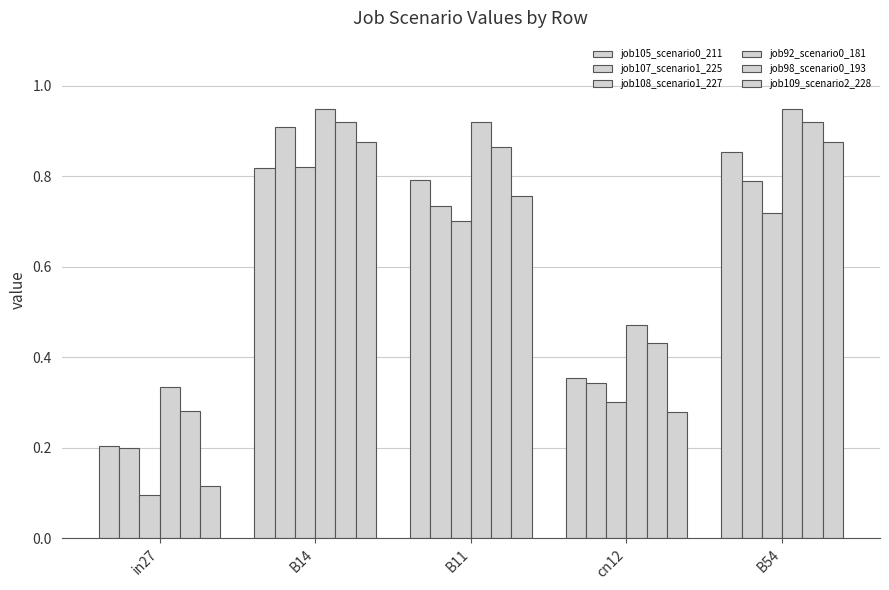

Are the bars grouped side by side (vs. stacked)?

Yes